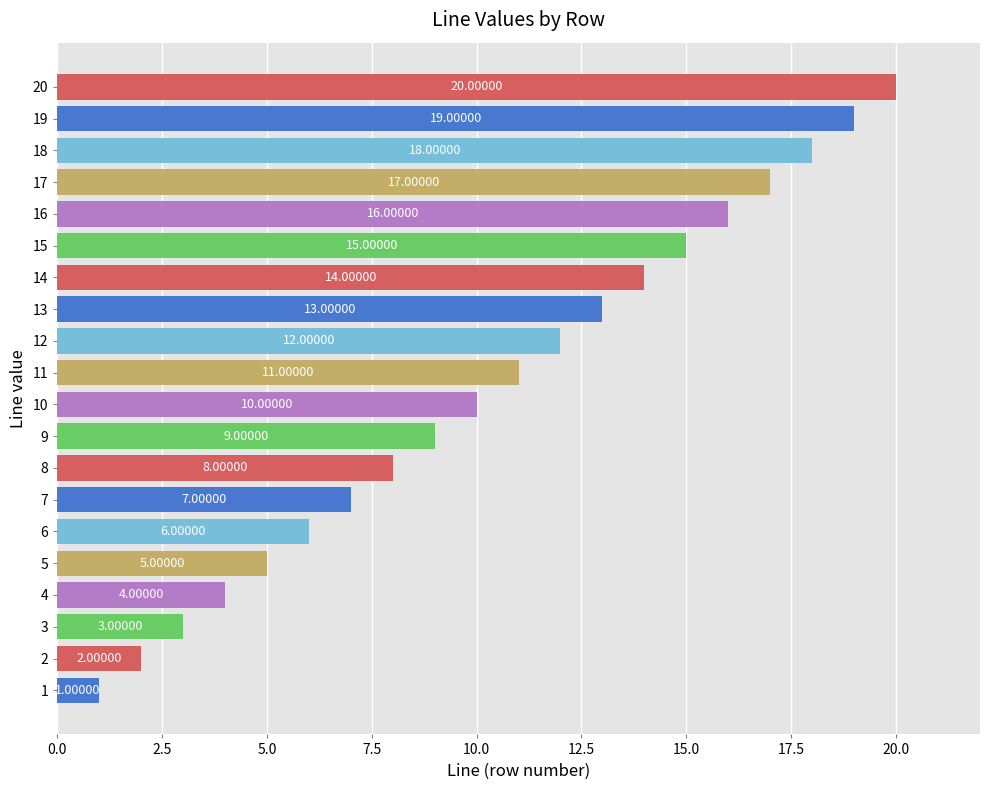

Rank the categories by value from highest to lowest.

20, 19, 18, 17, 16, 15, 14, 13, 12, 11, 10, 9, 8, 7, 6, 5, 4, 3, 2, 1